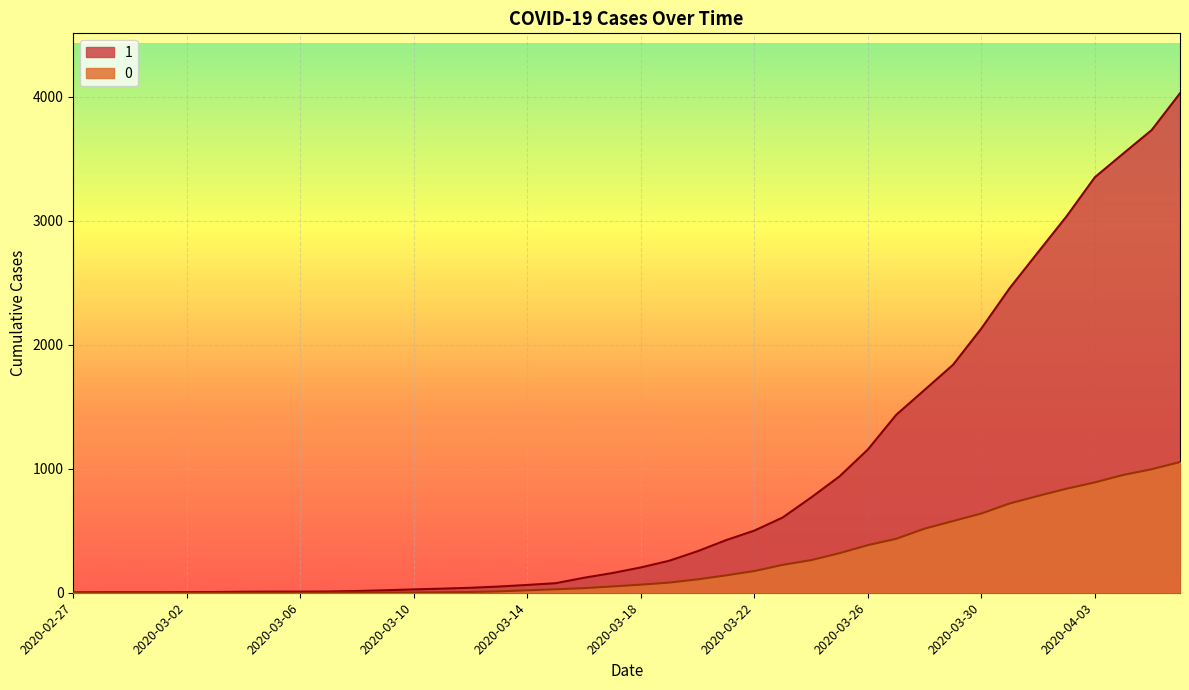

Reading right to left, transcribe all the data shown in this chart.

1: 2020-04-06=4028	2020-04-05=3731	2020-04-04=3542	2020-04-03=3351	2020-04-02=3035	2020-04-01=2747	2020-03-31=2457	2020-03-30=2131	2020-03-29=1838	2020-03-28=1636	2020-03-27=1435	2020-03-26=1155	2020-03-25=938	2020-03-24=768	2020-03-23=607	2020-03-22=501	2020-03-21=424	2020-03-20=335	2020-03-19=258	2020-03-18=204	2020-03-17=159	2020-03-16=121	2020-03-15=77	2020-03-14=63	2020-03-13=50	2020-03-12=40	2020-03-11=33	2020-03-10=27	2020-03-09=20	2020-03-08=14	2020-03-07=10	2020-03-06=9	2020-03-05=9	2020-03-04=8	2020-03-03=6	2020-03-02=5	2020-03-01=4	2020-02-29=4	2020-02-28=4	2020-02-27=3
0: 2020-04-06=1054	2020-04-05=996	2020-04-04=950	2020-04-03=890	2020-04-02=839	2020-04-01=781	2020-03-31=720	2020-03-30=639	2020-03-29=578	2020-03-28=517	2020-03-27=435	2020-03-26=384	2020-03-25=319	2020-03-24=263	2020-03-23=225	2020-03-22=175	2020-03-21=140	2020-03-20=108	2020-03-19=82	2020-03-18=65	2020-03-17=51	2020-03-16=37	2020-03-15=28	2020-03-14=20	2020-03-13=11	2020-03-12=6	2020-03-11=4	2020-03-10=2	2020-03-09=2	2020-03-08=2	2020-03-07=1	2020-03-06=0	2020-03-05=0	2020-03-04=0	2020-03-03=0	2020-03-02=0	2020-03-01=0	2020-02-29=0	2020-02-28=0	2020-02-27=0